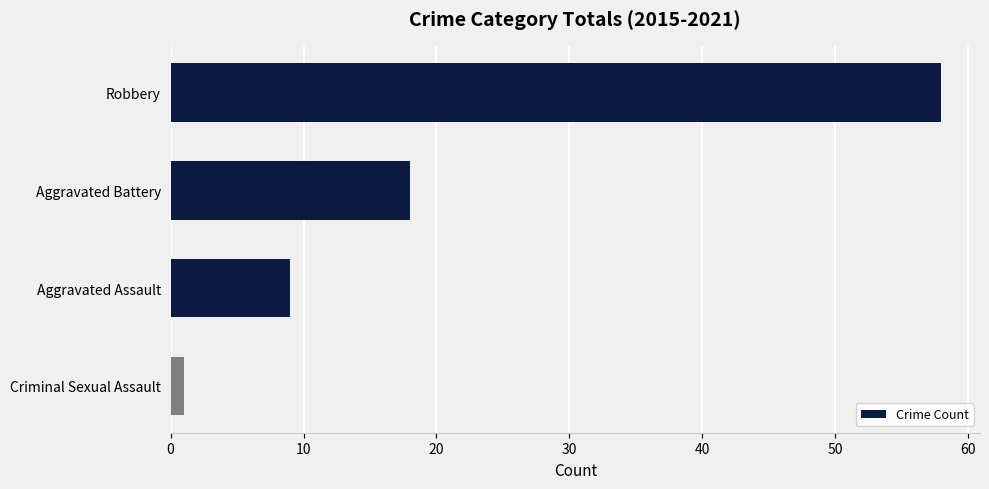

Reading top to bottom, transcribe all the data shown in this chart.

58	18	9	1